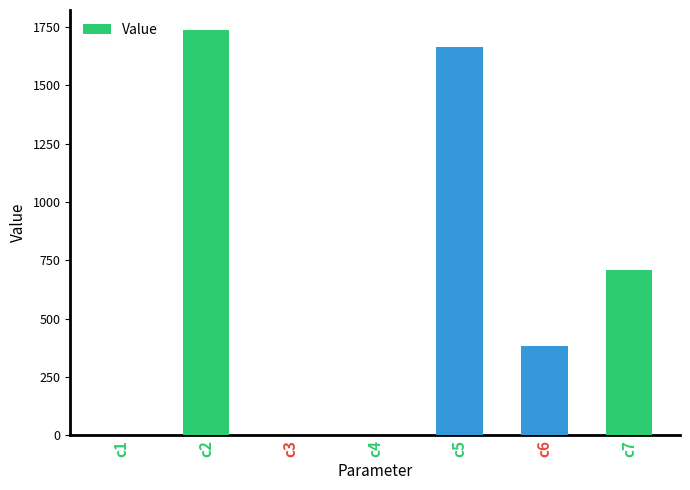

At which label does the data first exceed 384?

c2